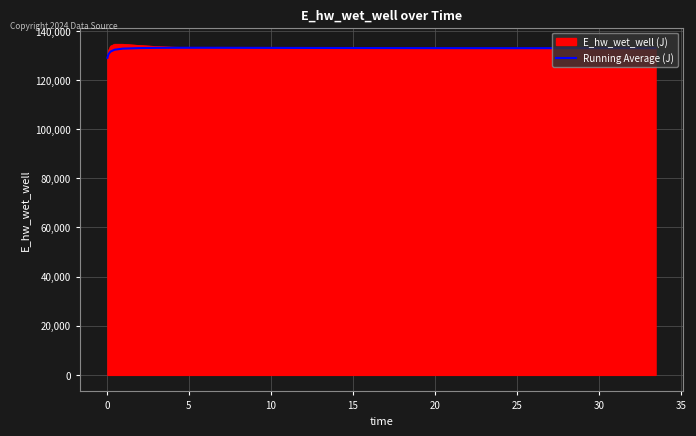

How many distinct data groups are displayed?

2